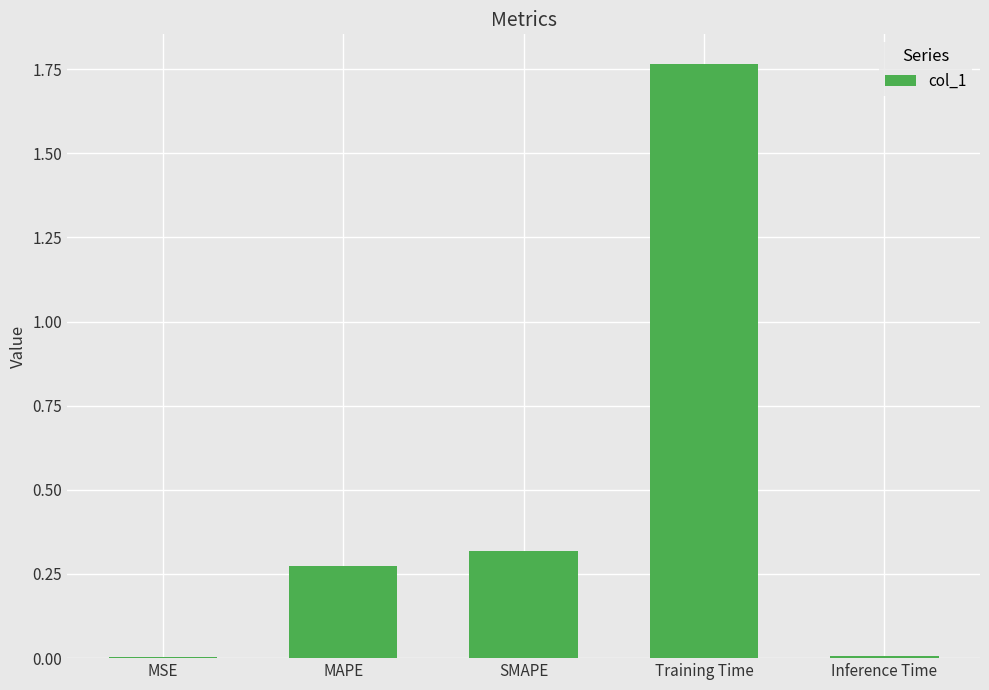

True or false: the data shows 0.3 at MAPE.

True